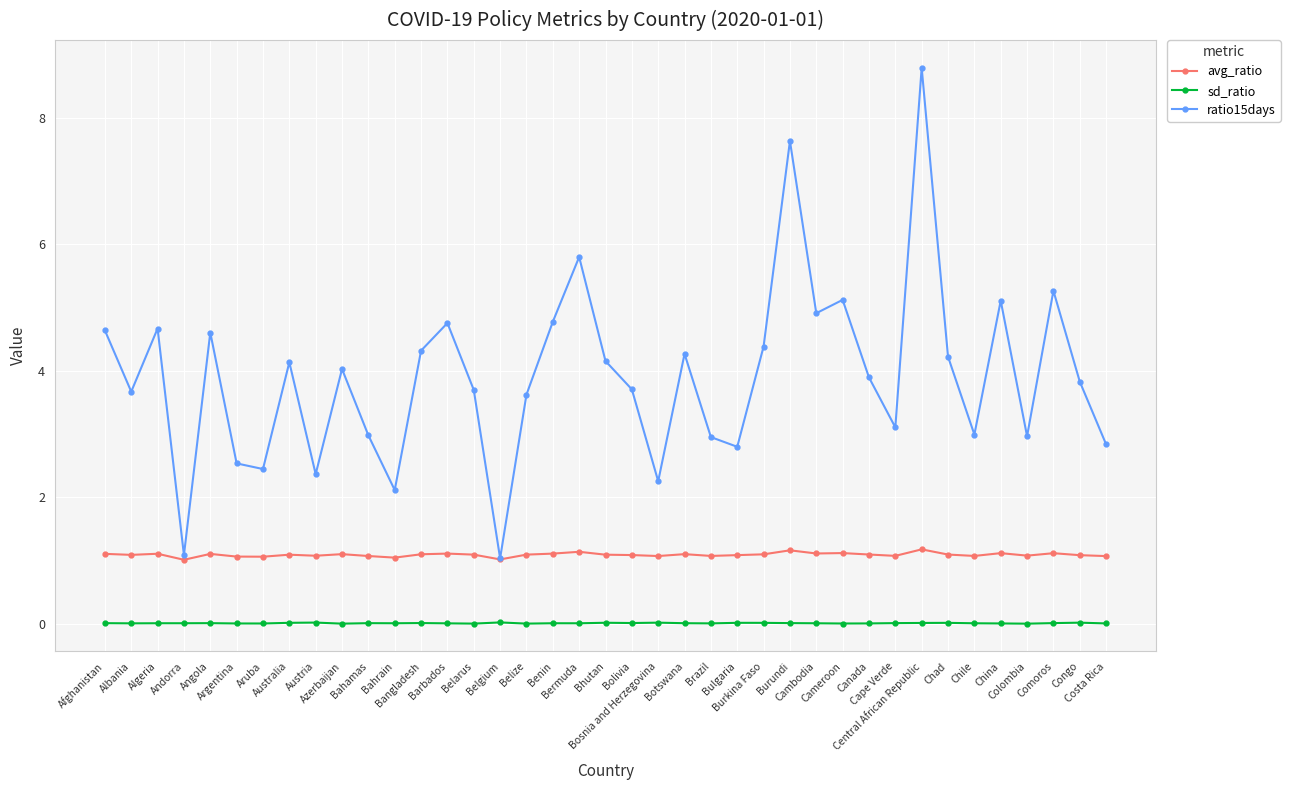

Where is ratio15days nearest to the value 4?

Azerbaijan